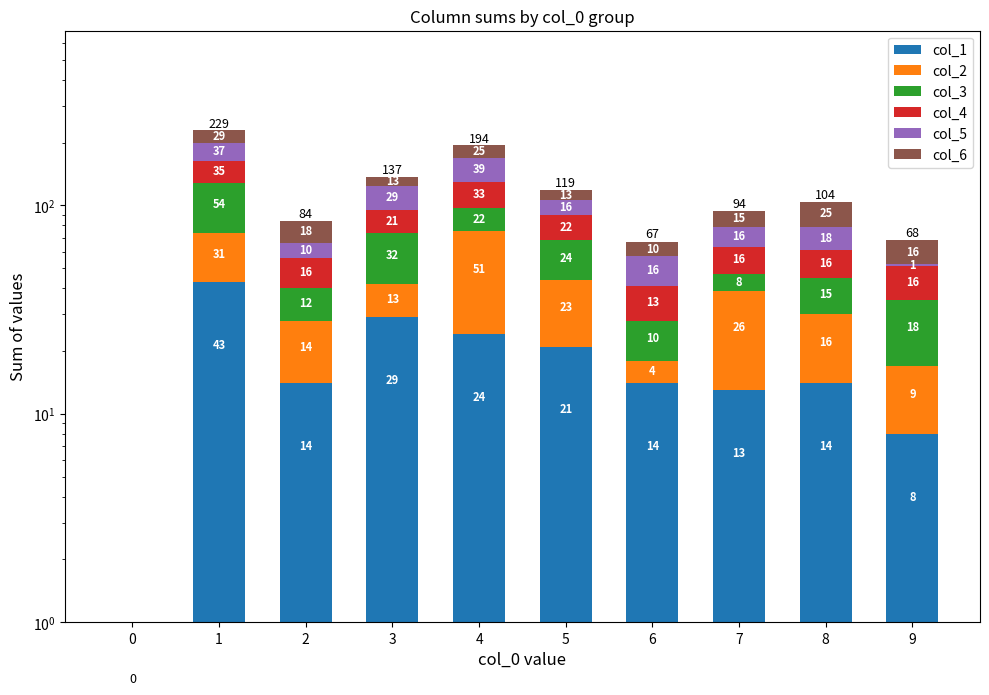

What is the difference between the col_6 values at 7 and 4?

10